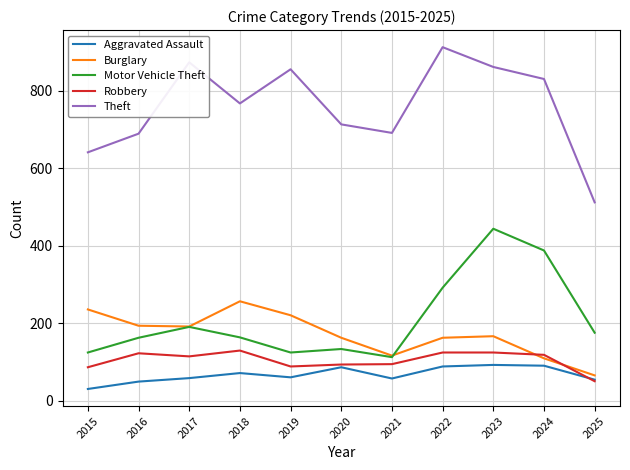

Between 2016 and 2024, which series saw the biggest shift?

Motor Vehicle Theft